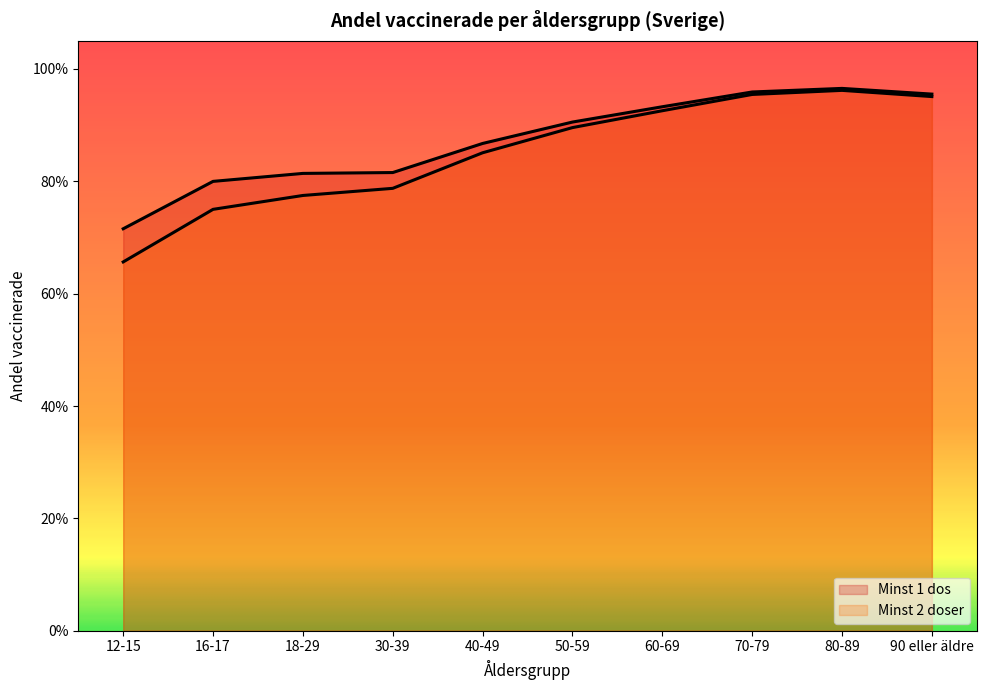

Does the chart display data point markers on the line(s)?

No